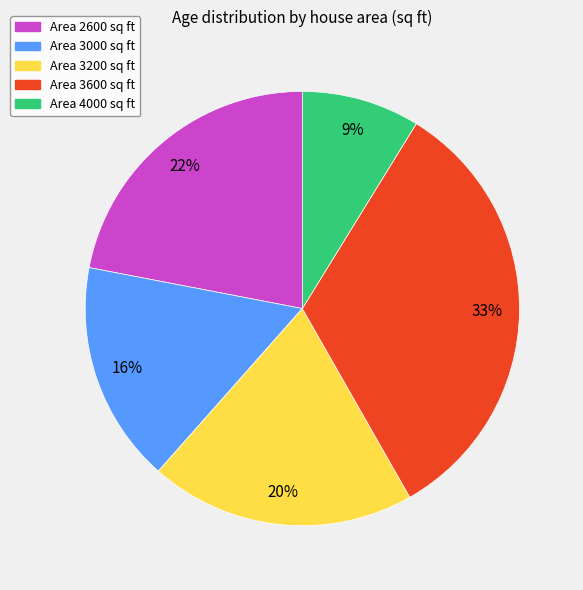

To the nearest percent, what portion does Area 2600 sq ft represent?

22%